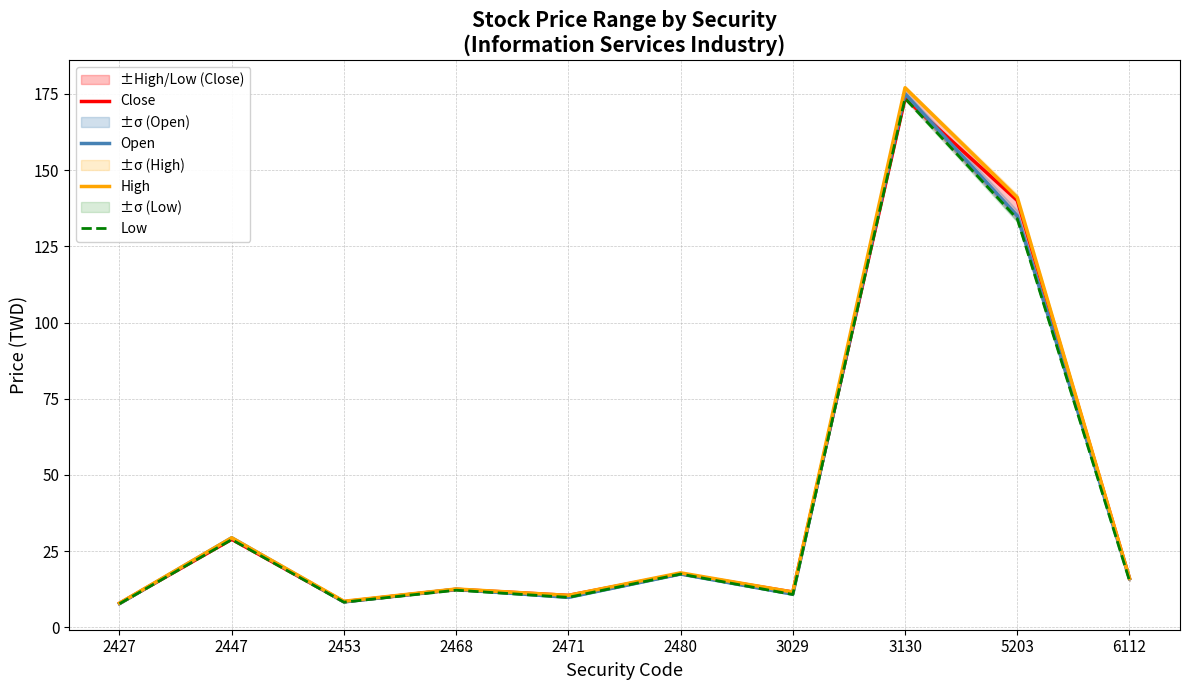

What is the difference between the highest and lowest values at 3029?

0.8